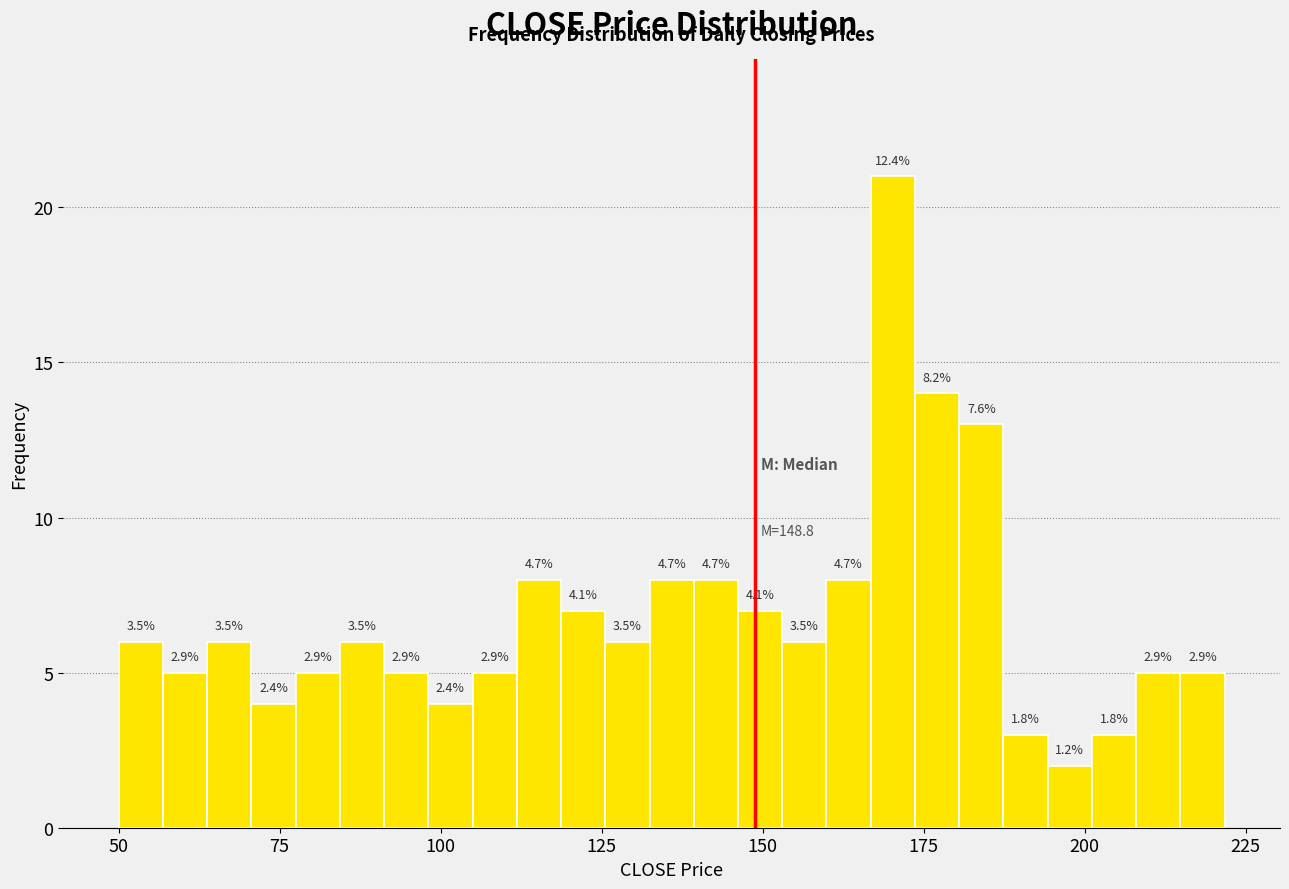

Read against the x-axis, roughly where is the centre of the tallest bar?

170